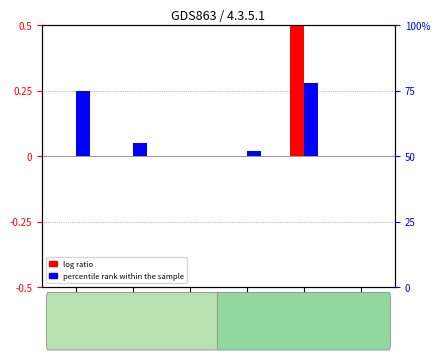

What are all the series names shown in the legend?

log ratio, percentile rank within the sample